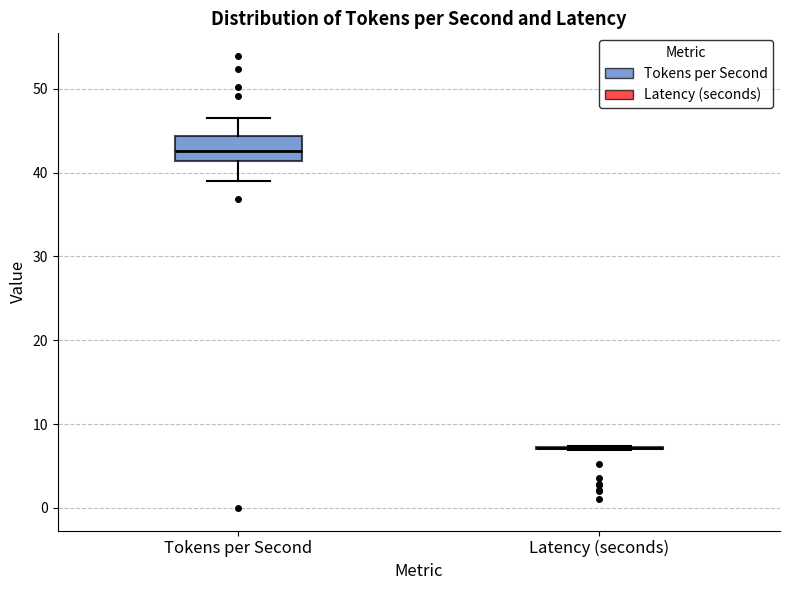

Where does the median line of the box for Tokens per Second sit on the y-axis? The values are not printed on the chart, so give them approximately, as read against the axis.

43